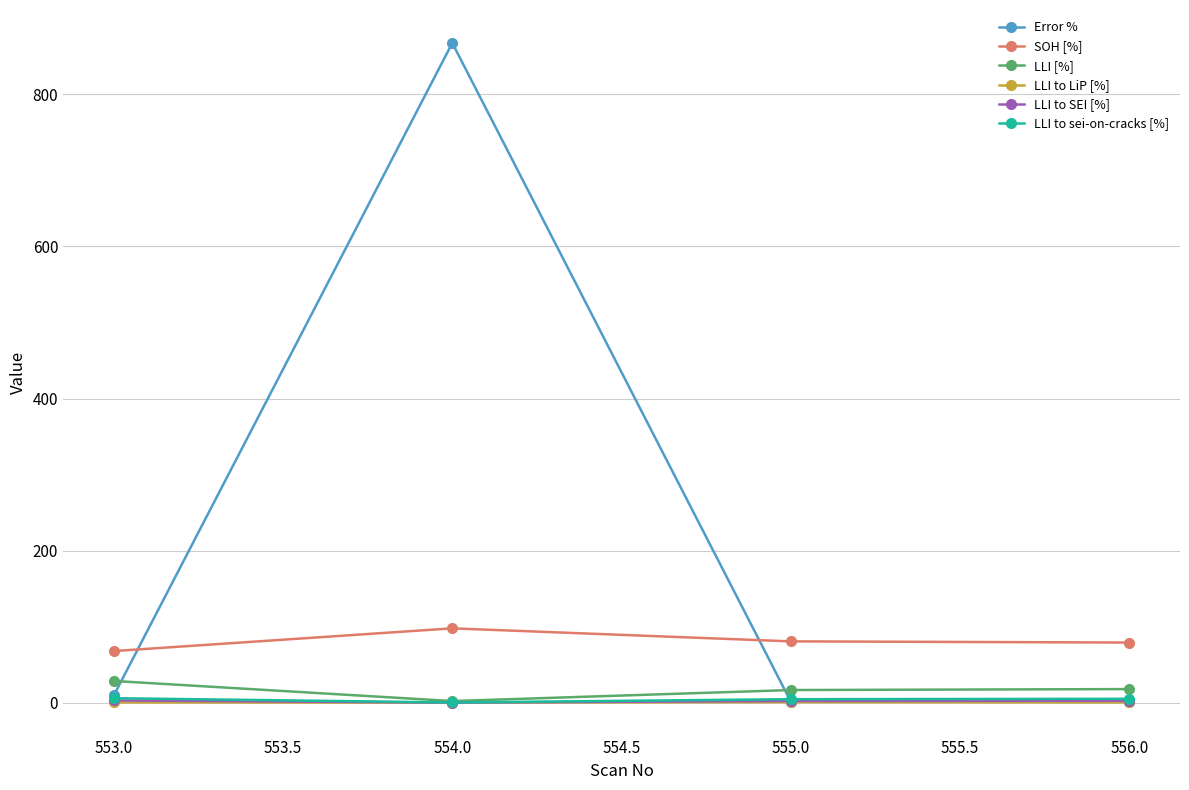

Which series has the largest total across all categories?

Error %